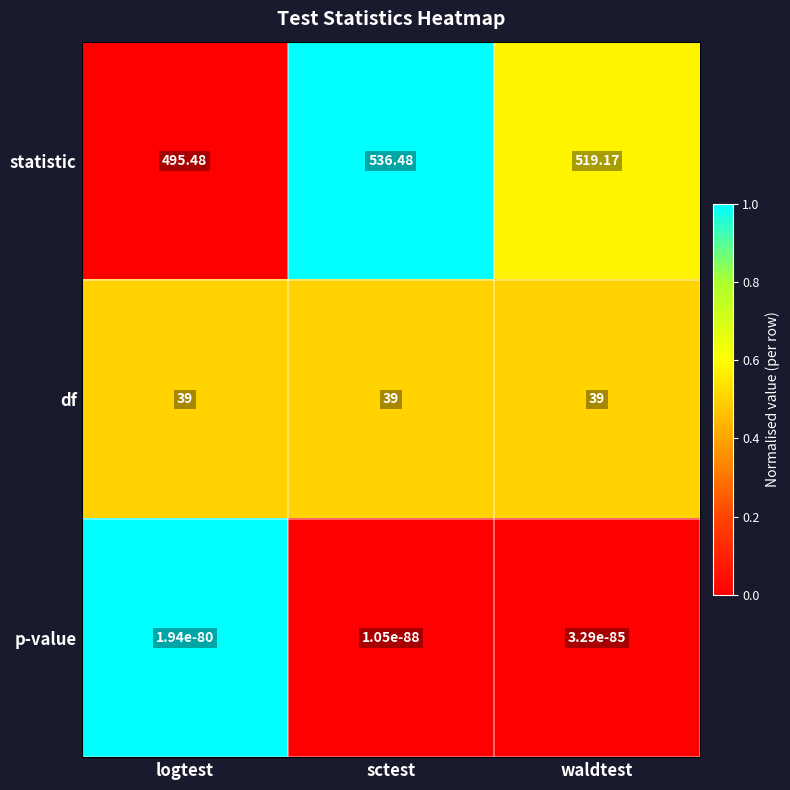

Between logtest and sctest, which series saw the biggest shift?

statistic